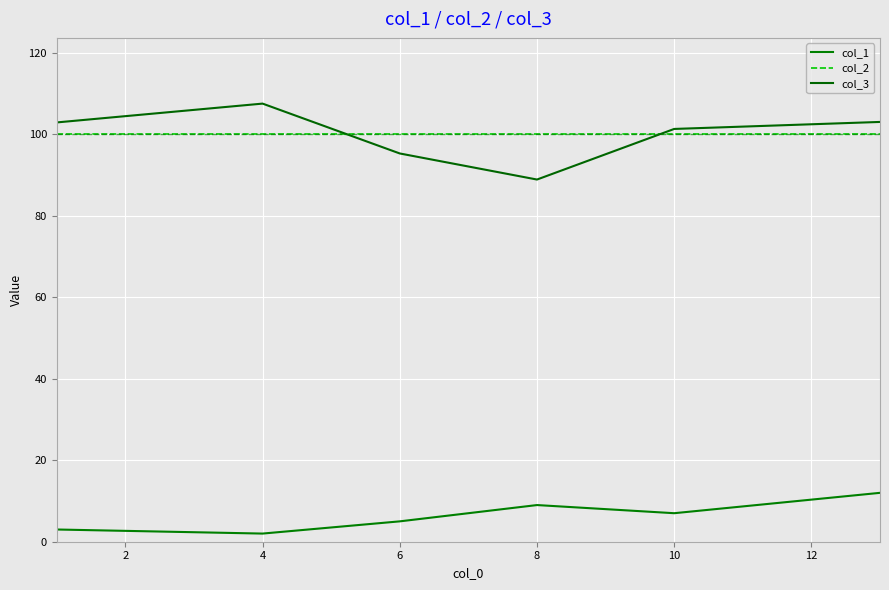

How many distinct data groups are displayed?

3